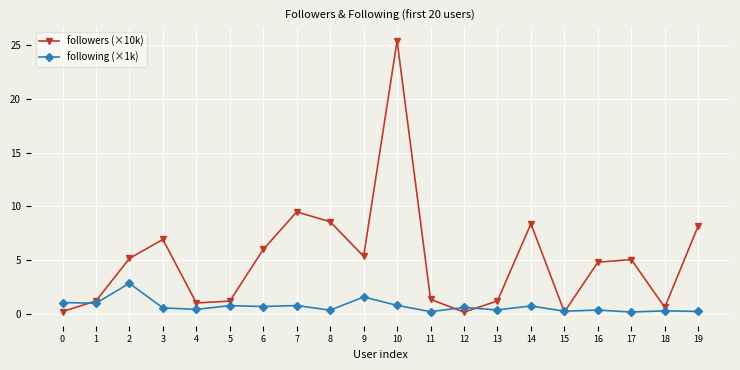

Is the value of followers (×10k) at 5 greater than the value of following (×1k) at 15?

Yes